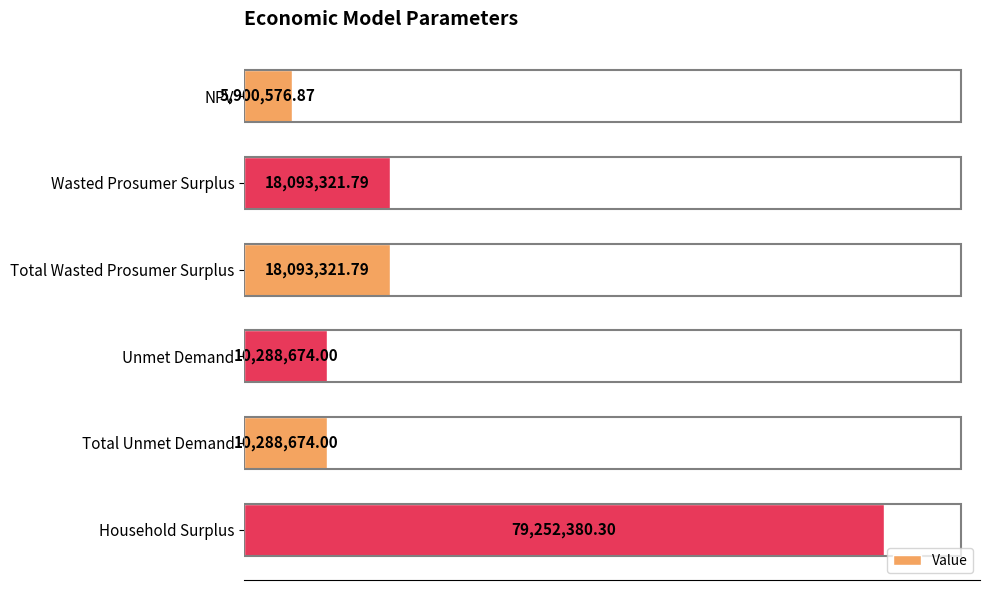

Are the bars horizontal?

Yes